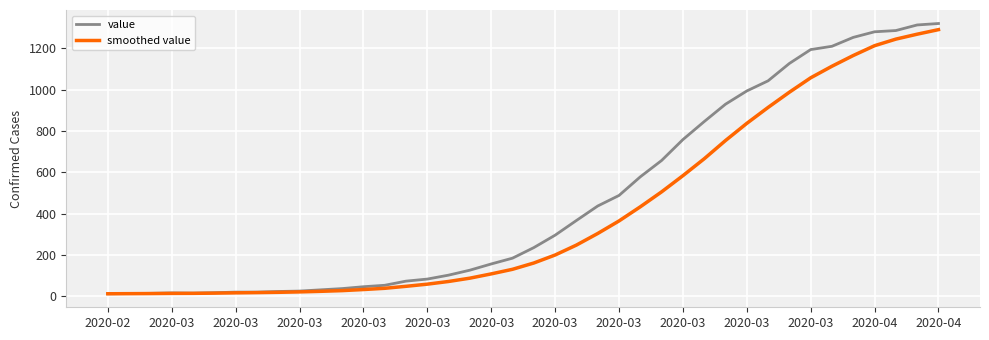

Which series has the largest range (max minus min)?

value